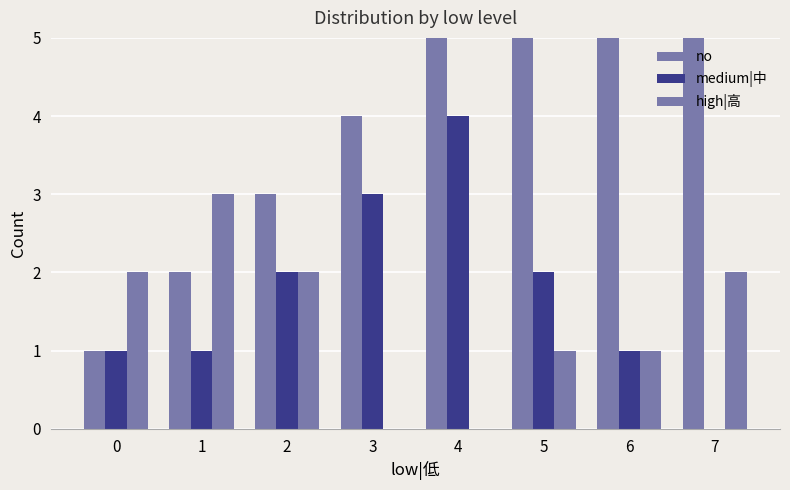

What is the value of the no bar at the 6th from the left?

6